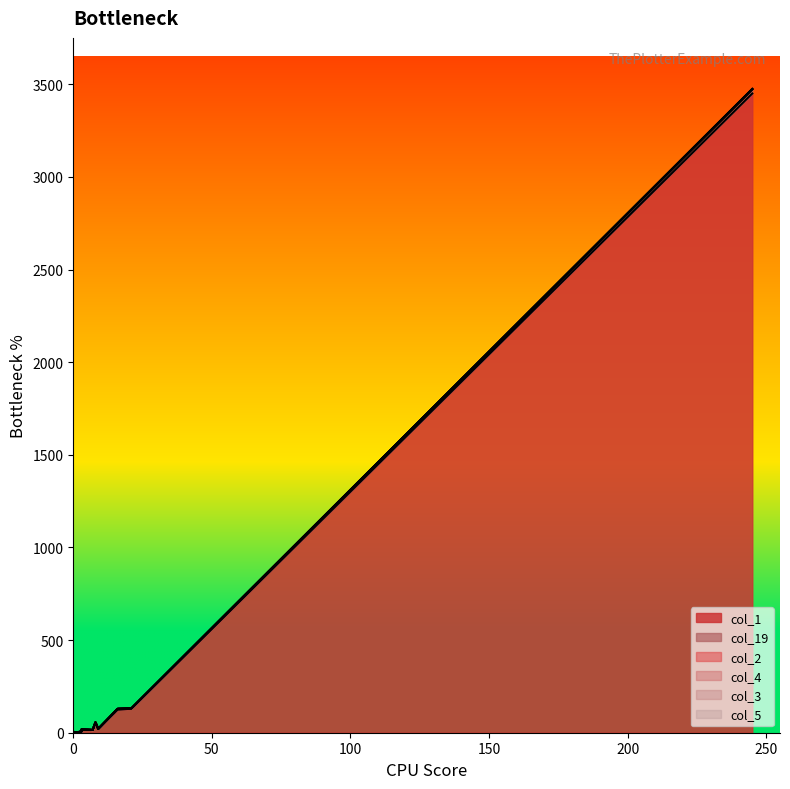

True or false: col_4 and col_5 intersect in this chart.

False